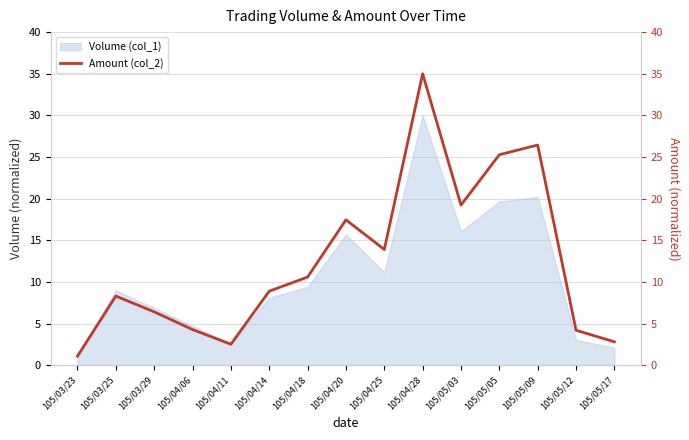

True or false: the data shows 10.6 at 105/04/18.

True